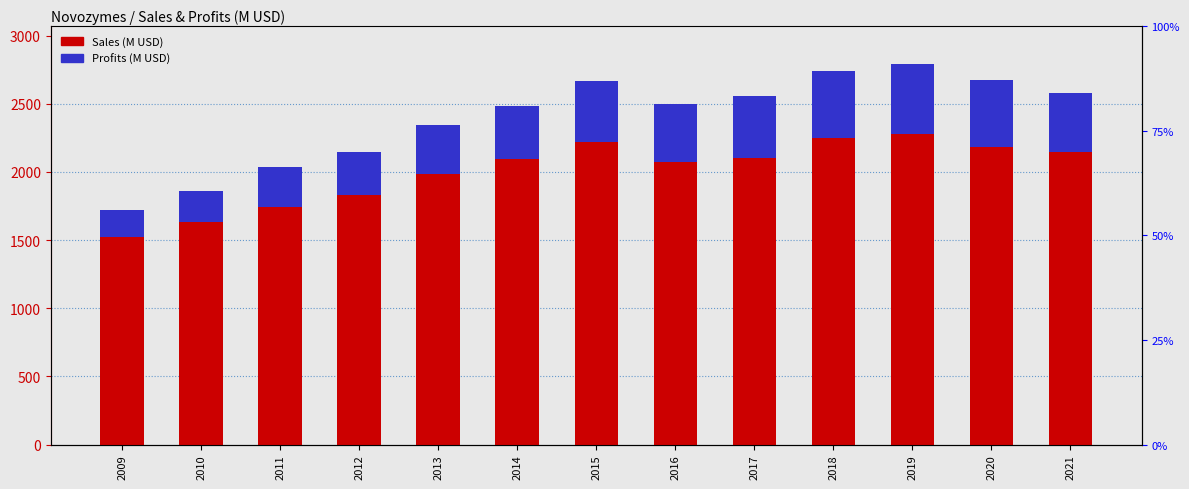

Reading right to left, transcribe all the data shown in this chart.

Sales: 2021=2143.0	2020=2184.0	2019=2278.0	2018=2247.0	2017=2101.0	2016=2076.0	2015=2217.0	2014=2091.0	2013=1987.0	2012=1830.0	2011=1745.0	2010=1630.0	2009=1520.0
Profits: 2021=432.0	2020=486.9	2019=511.0	2018=495.3	2017=453.2	2016=423.2	2015=449.5	2014=391.3	2013=356.5	2012=317.9	2011=289.5	2010=230.0	2009=200.0